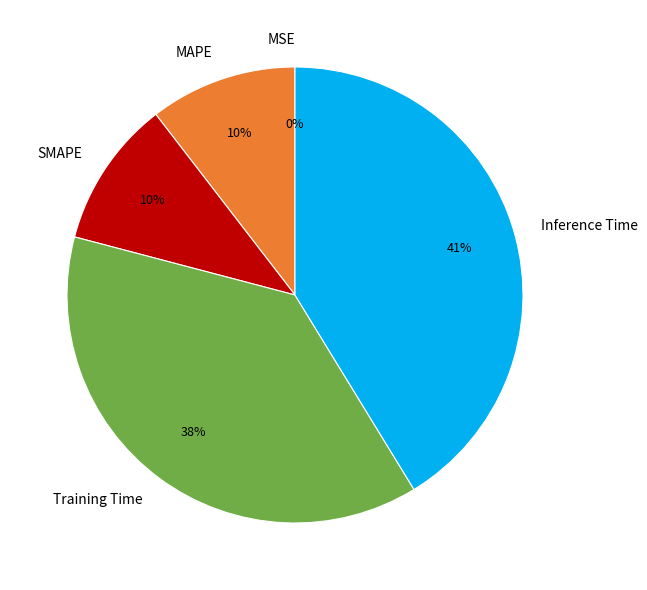

To the nearest percent, what percentage of the pie is Inference Time?

41%